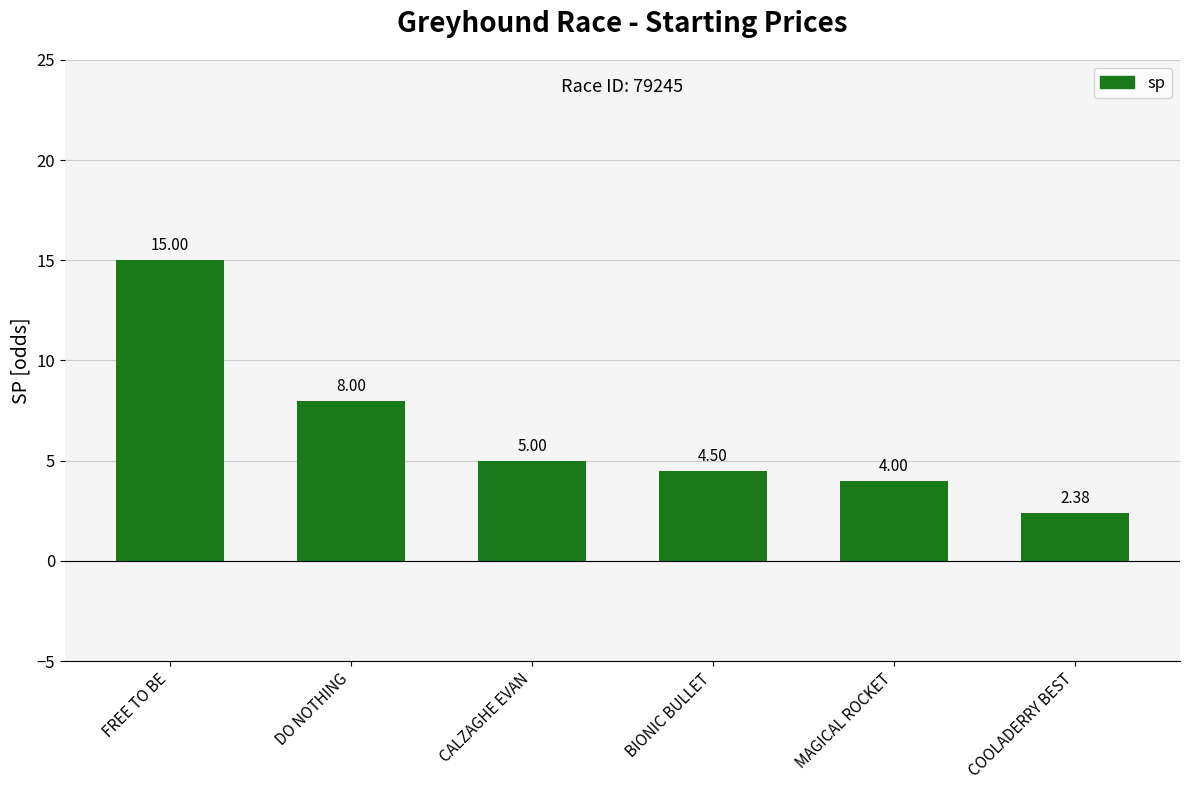

Which label corresponds to the largest value in the chart?

FREE TO BE